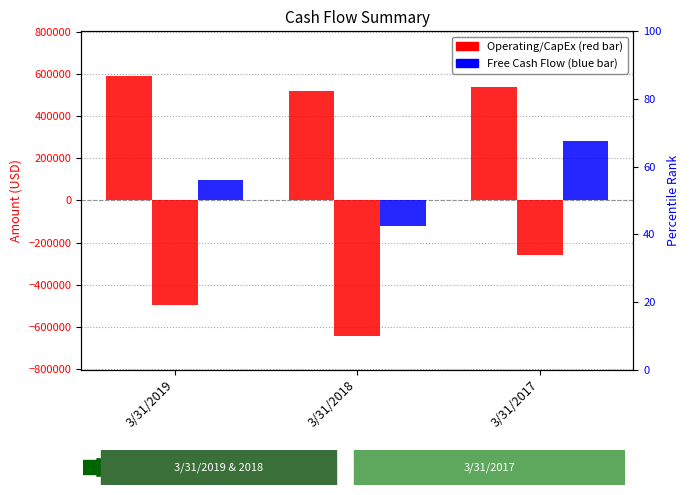

Which series has the widest spread of values?

Free Cash Flow